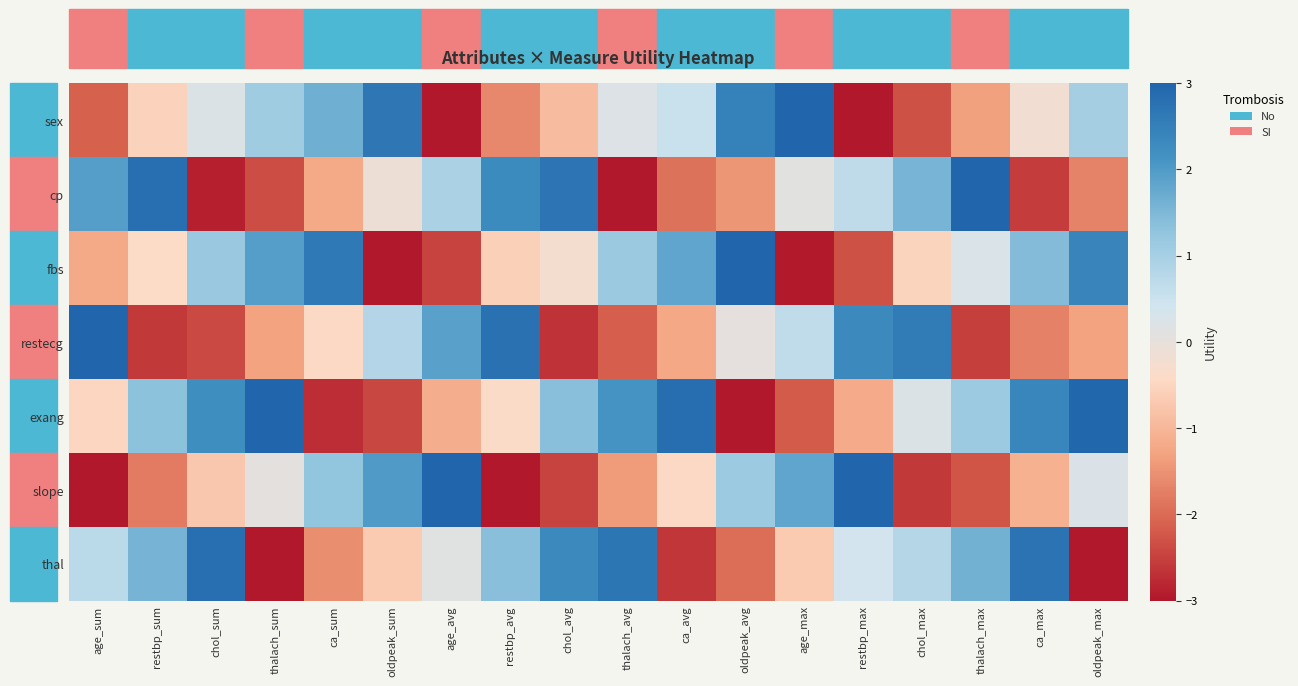

Rank the series by their maximum value, from lowest to highest.

thal, fbs, slope, restecg, exang, sex, cp